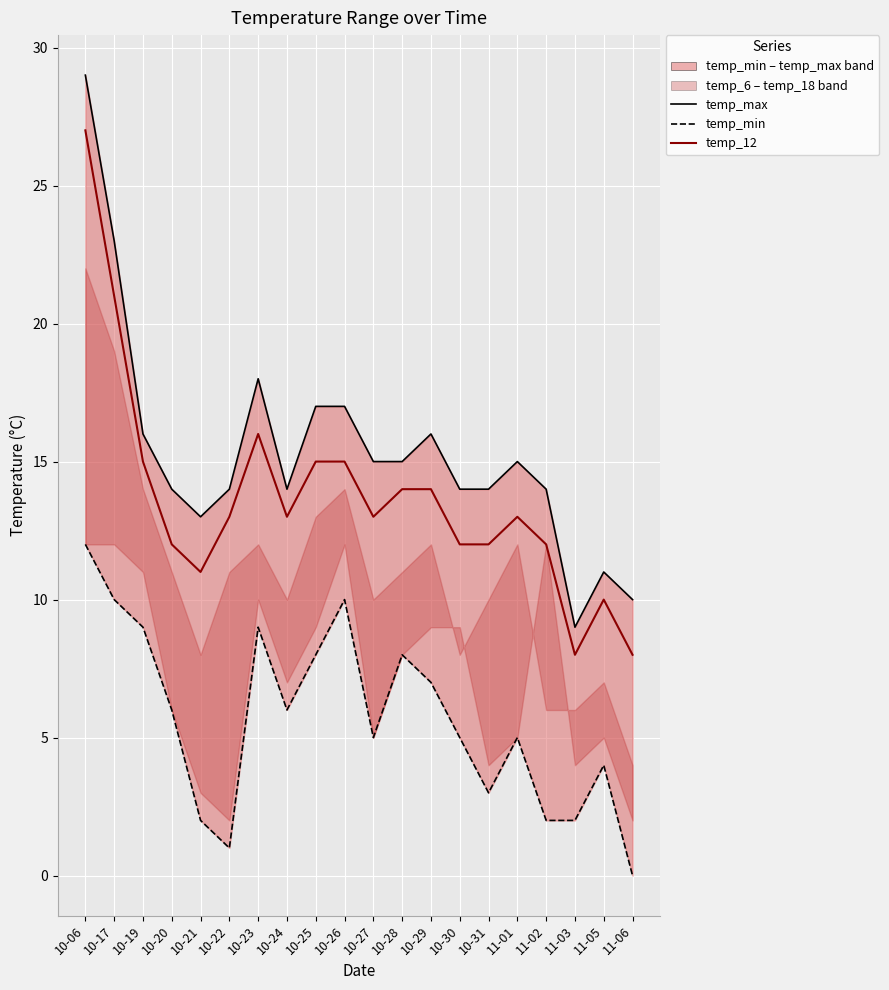

How many values in the temp_max series are below 15?

10